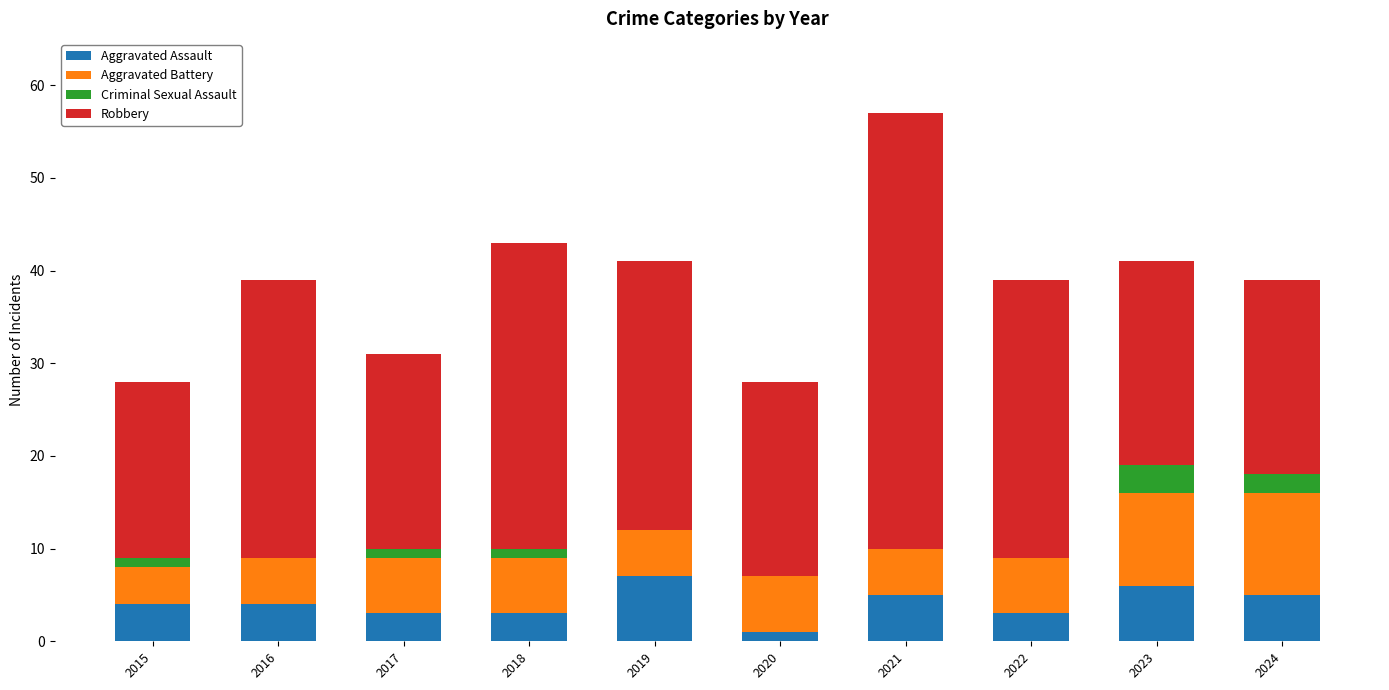

At which category is the sum across all series the highest?

2021